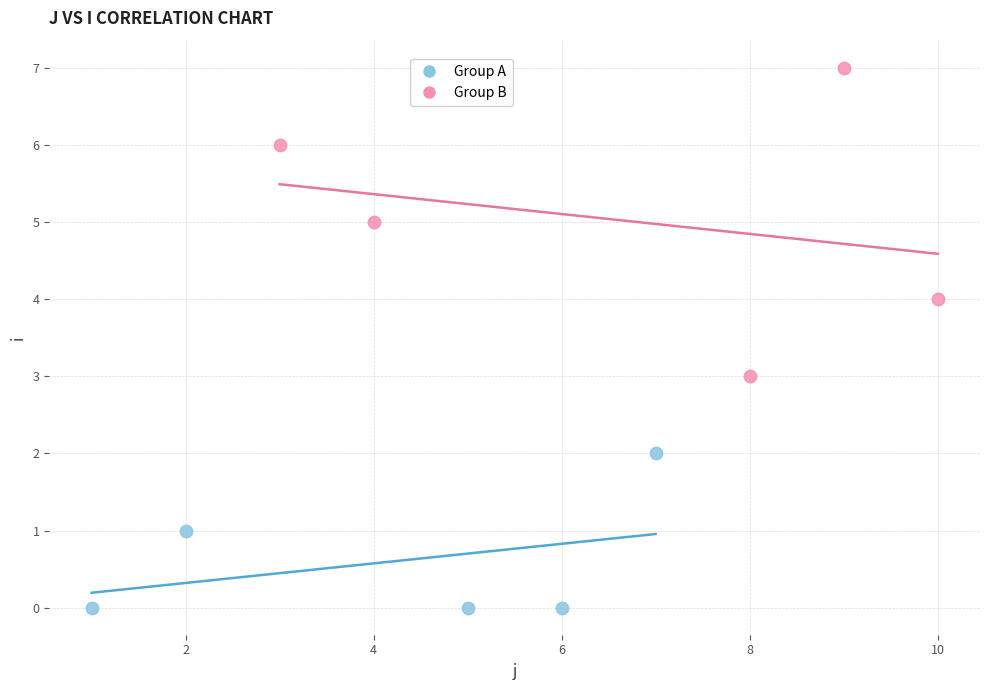

Which series contains the lowest Y value?

Group A